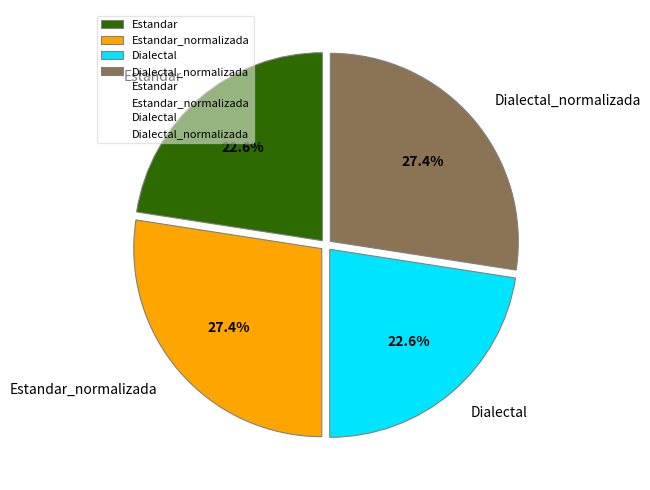

To the nearest percent, what is the difference between the largest and smallest slice percentages?

5%